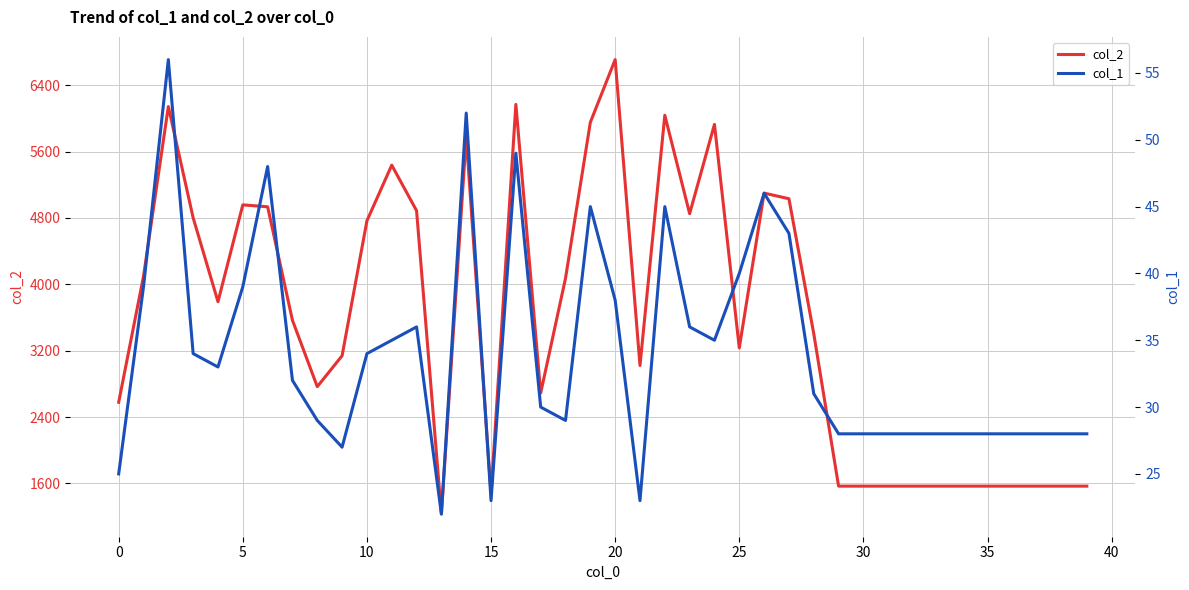

Which category has the highest value in the col_2 series?

20